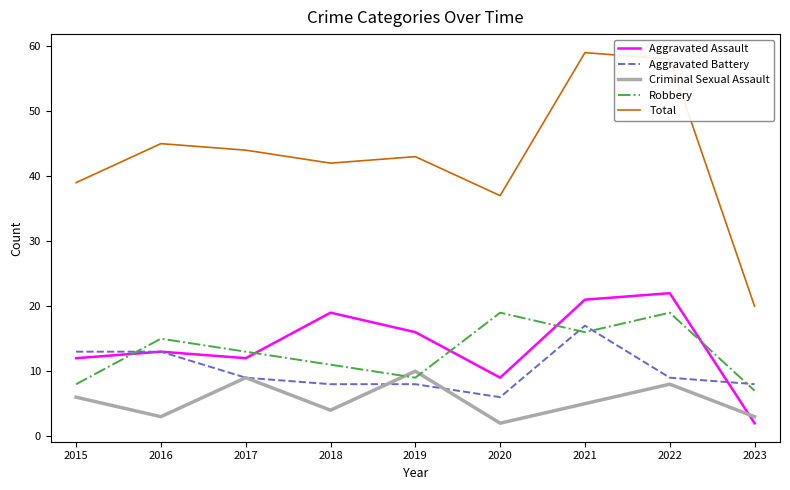

What is the difference between the Aggravated Assault values at 2017 and 2021?

9